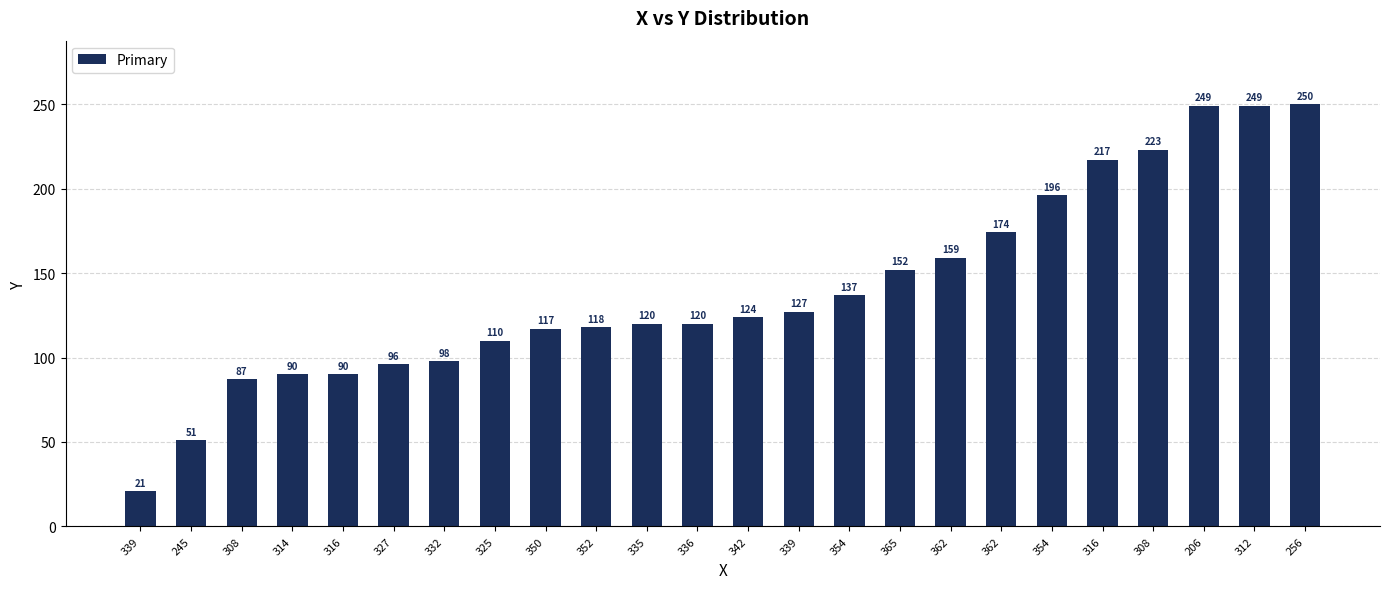

Reading right to left, transcribe all the data shown in this chart.

256=250	312=249	206=249	308=223	316=217	354=196	362=174	362=159	365=152	354=137	339=127	342=124	336=120	335=120	352=118	350=117	325=110	332=98	327=96	316=90	314=90	308=87	245=51	339=21